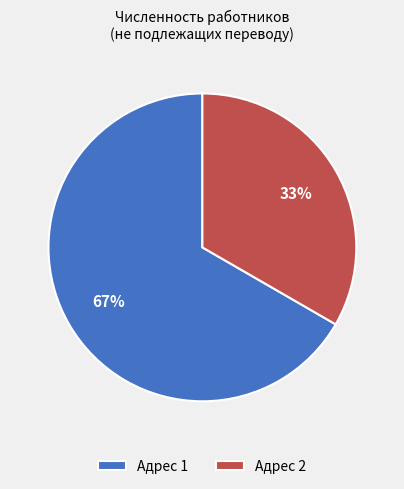

To the nearest percent, what is the average slice percentage?

50%